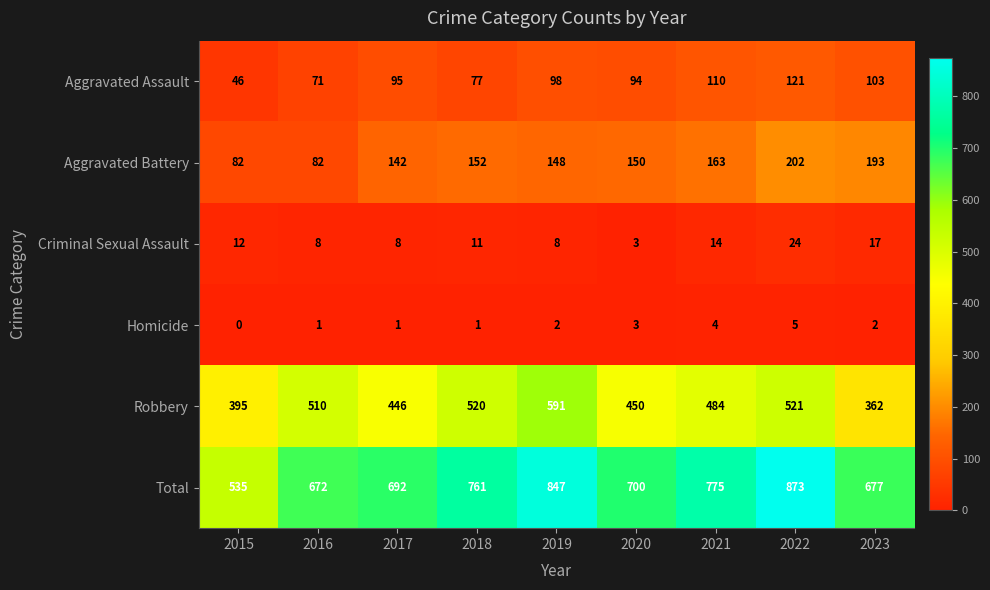

What is the total value across all series at 2018?

1522